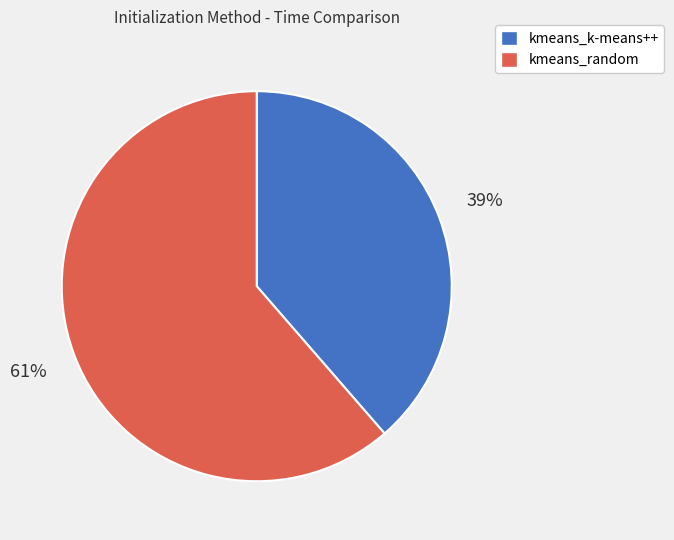

Rank the categories by value from highest to lowest.

kmeans_random, kmeans_k-means++